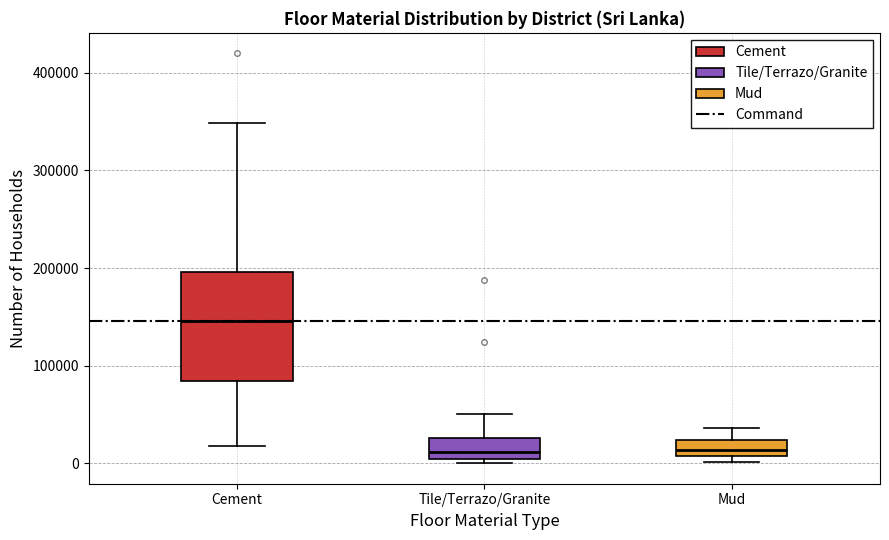

Comparing the boxes themselves (not the whiskers), which one is the tallest?

Cement